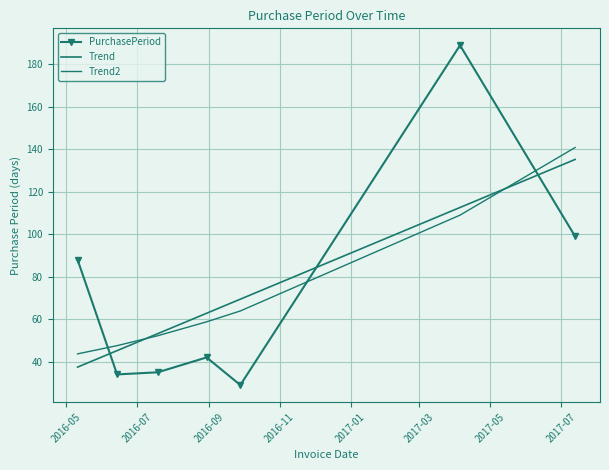

Which series ends up on top after the final intersection of PurchasePeriod and Trend?

Trend